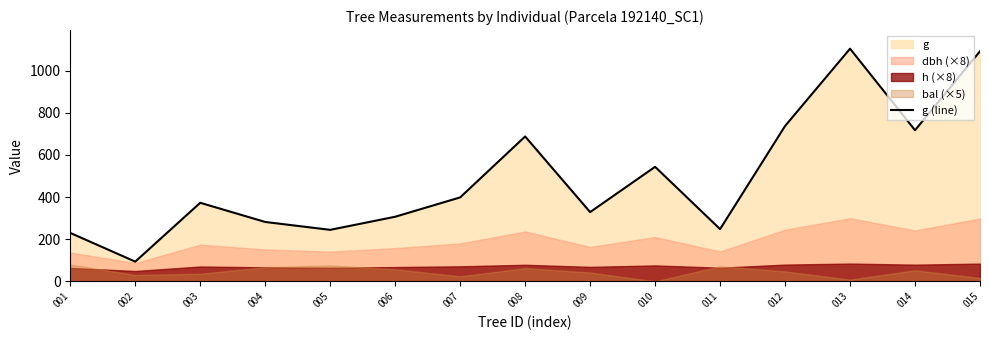

What is the change in value from 003 to 005?

-128.3